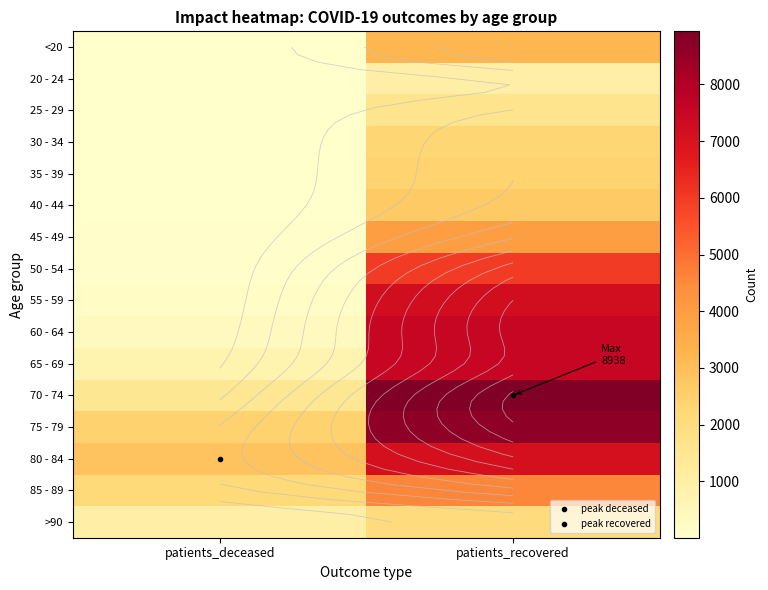

At which label does 50 - 54 reach its minimum?

patients_deceased